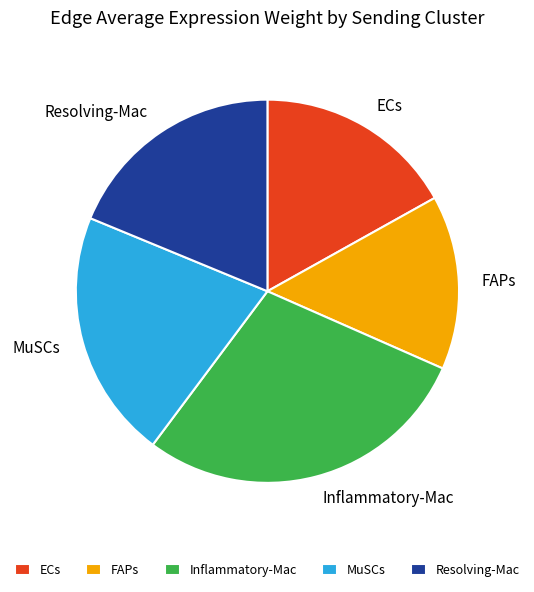

What is the ratio of the value at Inflammatory-Mac to the value at ECs?

1.7